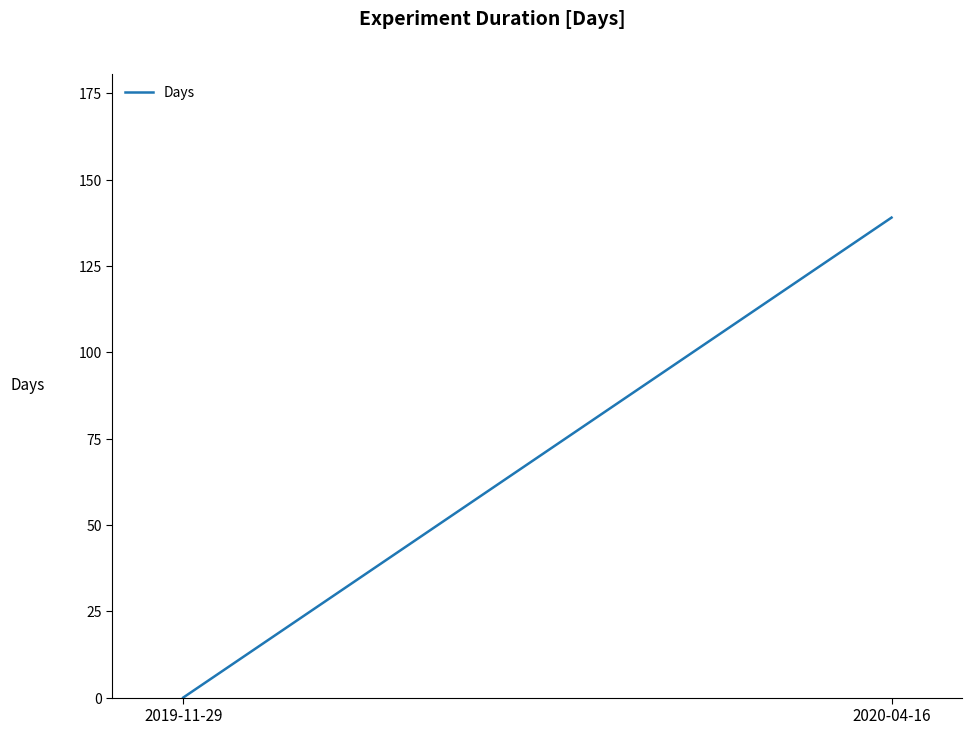

At which label is the value closest to 69?

2019-11-29